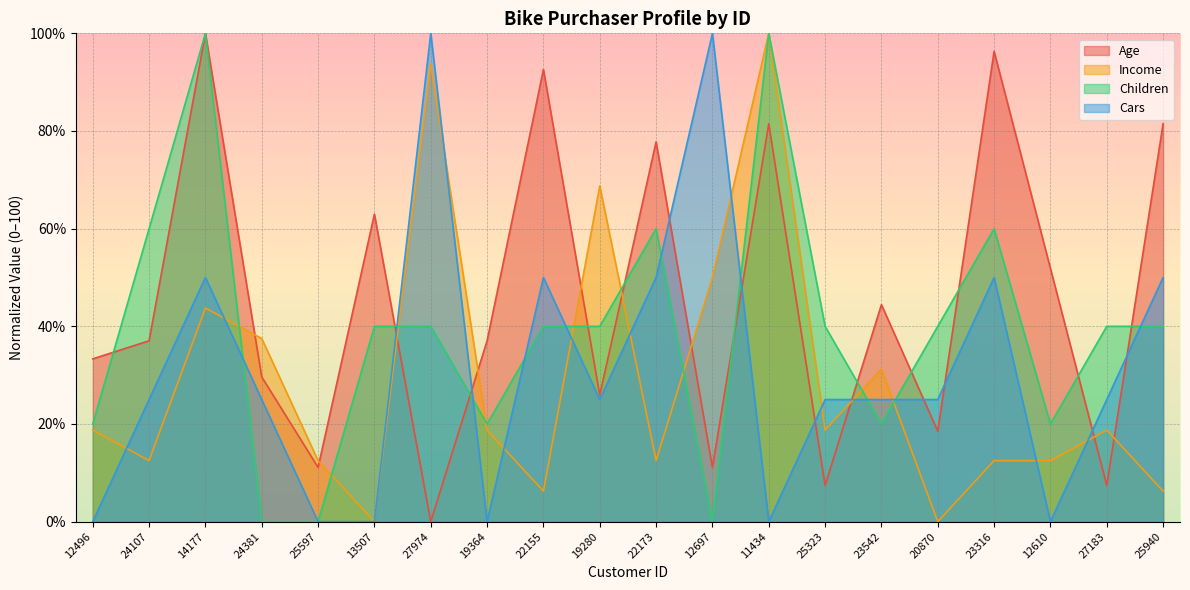

What is the value of the Income point at the 18th from the left?

12.5